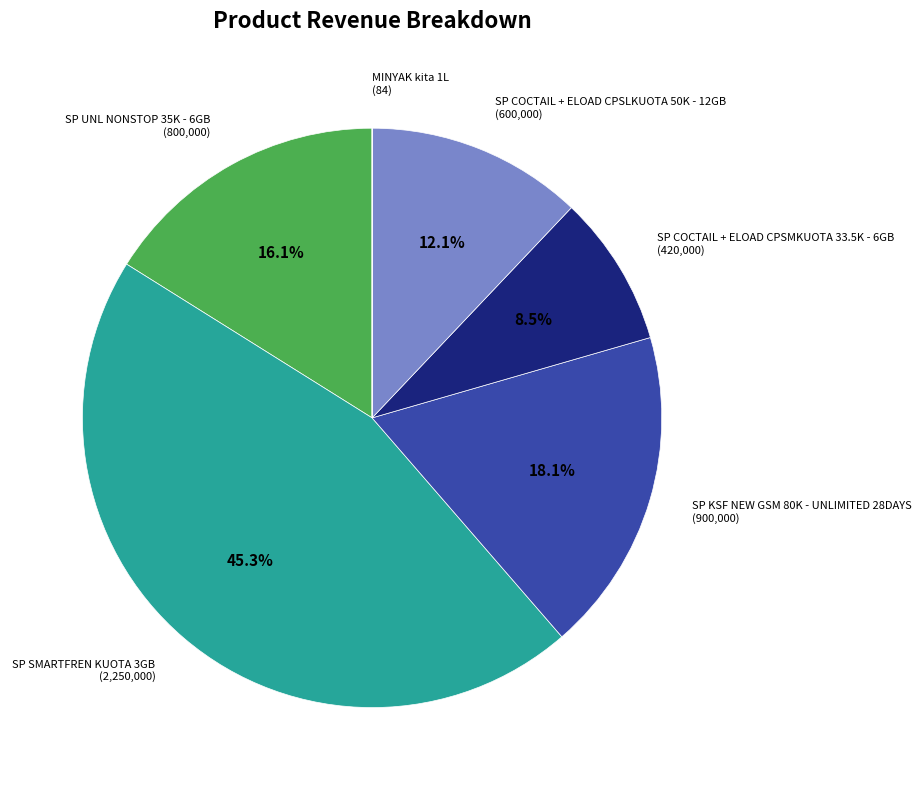

To the nearest percent, what is the difference between the largest and smallest slice percentages?

45%